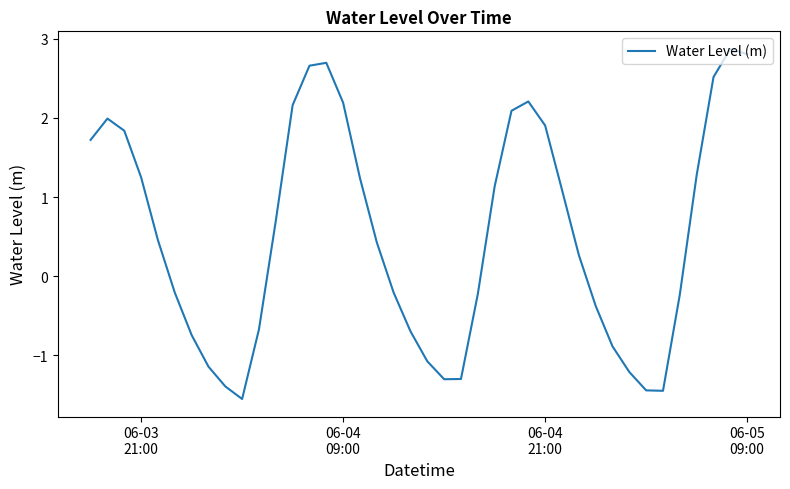

What is the difference between the maximum and minimum values?

4.4